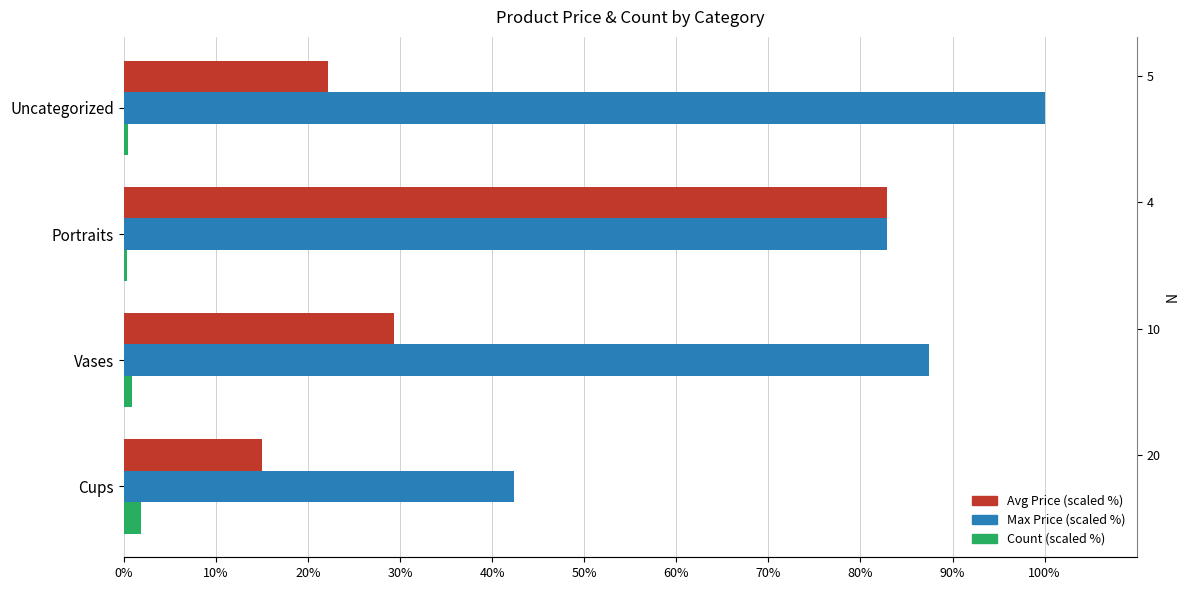

What is the minimum value shown in the chart?

0.4